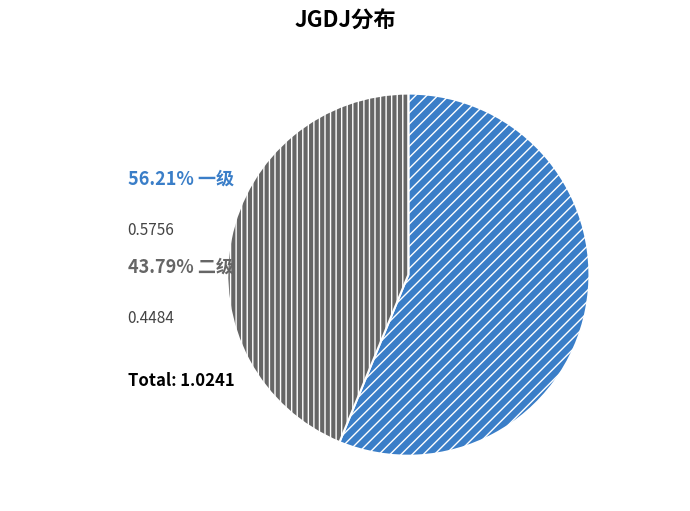

Does any single category account for the majority?

Yes